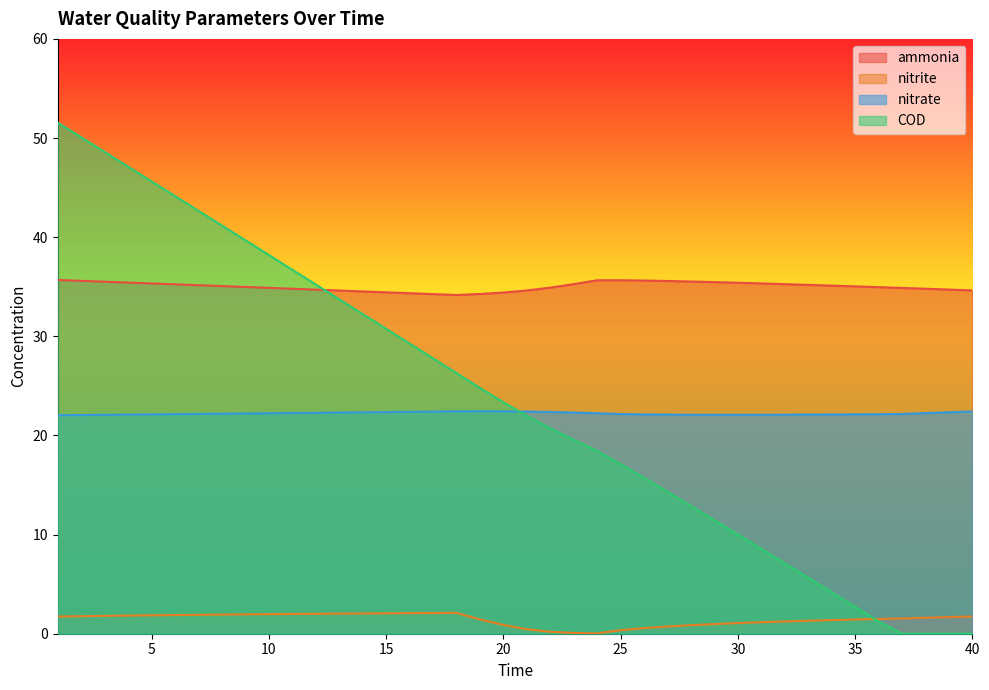

At how many categories does at least one series exceed 30?

40